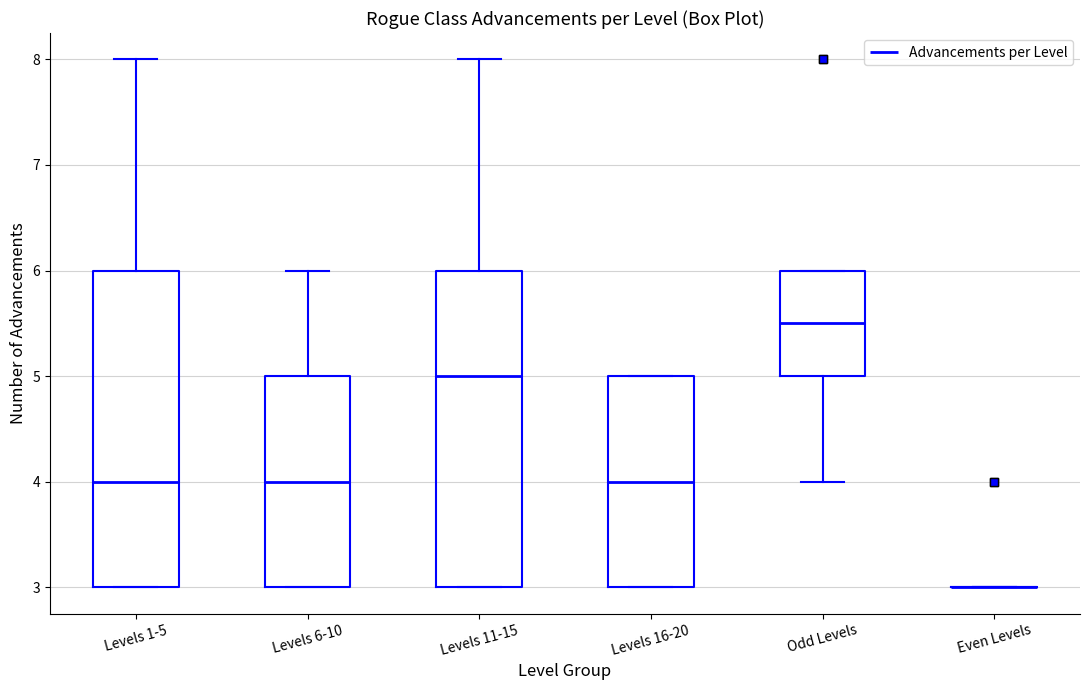

Where is the upper edge of the box for Levels 1-5 on the y-axis? The values are not printed on the chart, so give them approximately, as read against the axis.

6.0